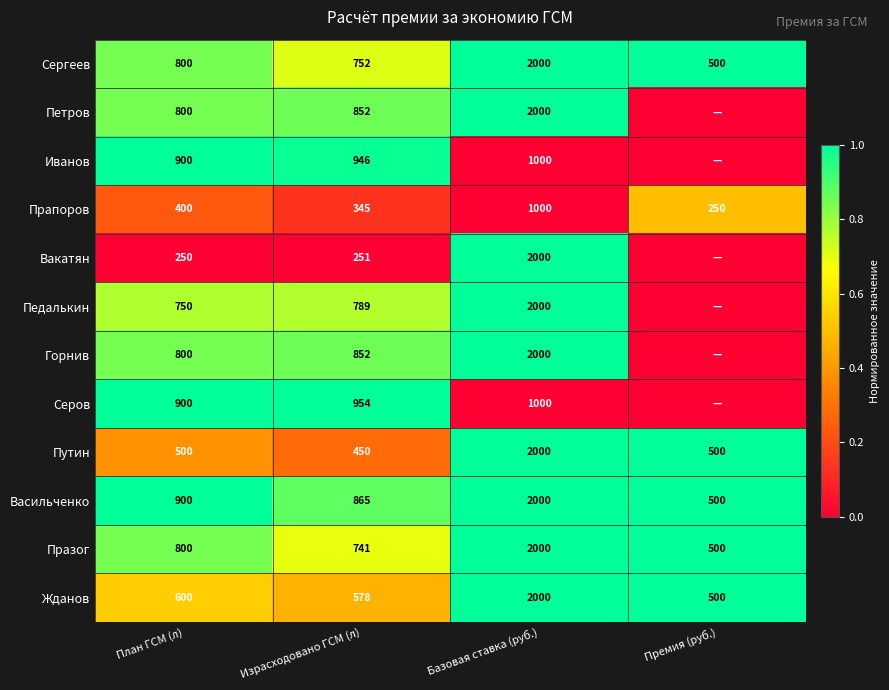

What is the difference between the maximum and minimum values in the Сергеев series?

1500